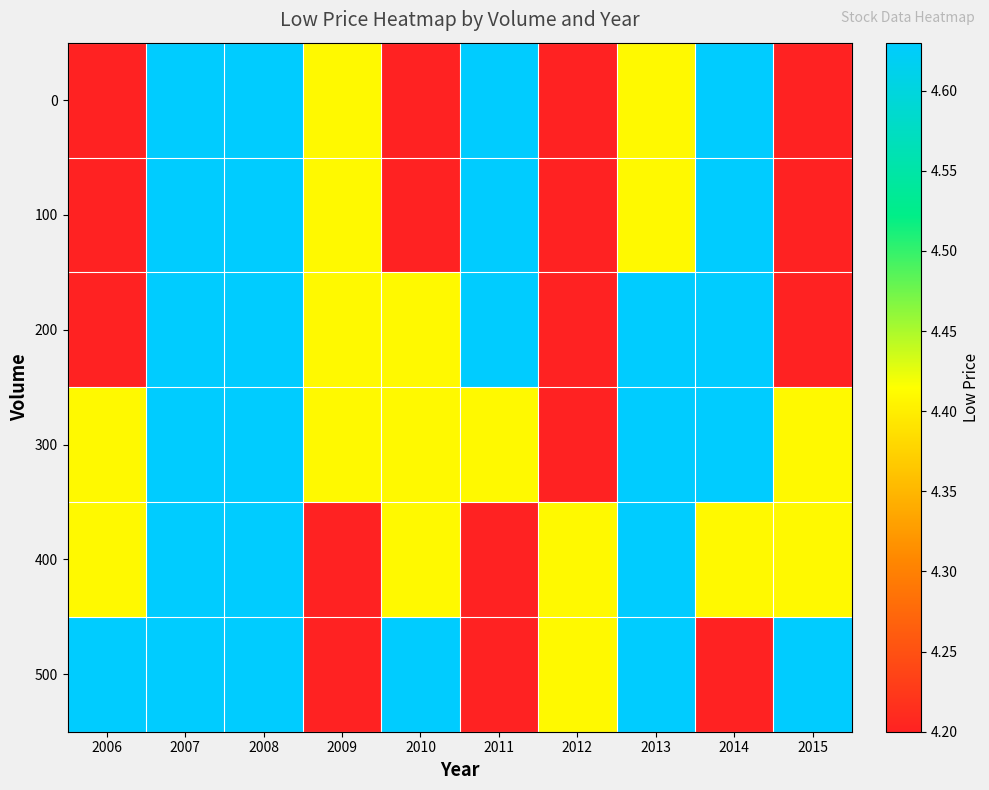

Reading right to left, what are all the values shown in this chart?

0: 2015=4.2	2014=4.6	2013=4.4	2012=4.2	2011=4.6	2010=4.2	2009=4.4	2008=4.6	2007=4.6	2006=4.2
100: 2015=4.2	2014=4.6	2013=4.4	2012=4.2	2011=4.6	2010=4.2	2009=4.4	2008=4.6	2007=4.6	2006=4.2
200: 2015=4.2	2014=4.6	2013=4.6	2012=4.2	2011=4.6	2010=4.4	2009=4.4	2008=4.6	2007=4.6	2006=4.2
300: 2015=4.4	2014=4.6	2013=4.6	2012=4.2	2011=4.4	2010=4.4	2009=4.4	2008=4.6	2007=4.6	2006=4.4
400: 2015=4.4	2014=4.4	2013=4.6	2012=4.4	2011=4.2	2010=4.4	2009=4.2	2008=4.6	2007=4.6	2006=4.4
500: 2015=4.6	2014=4.2	2013=4.6	2012=4.4	2011=4.2	2010=4.6	2009=4.2	2008=4.6	2007=4.6	2006=4.6